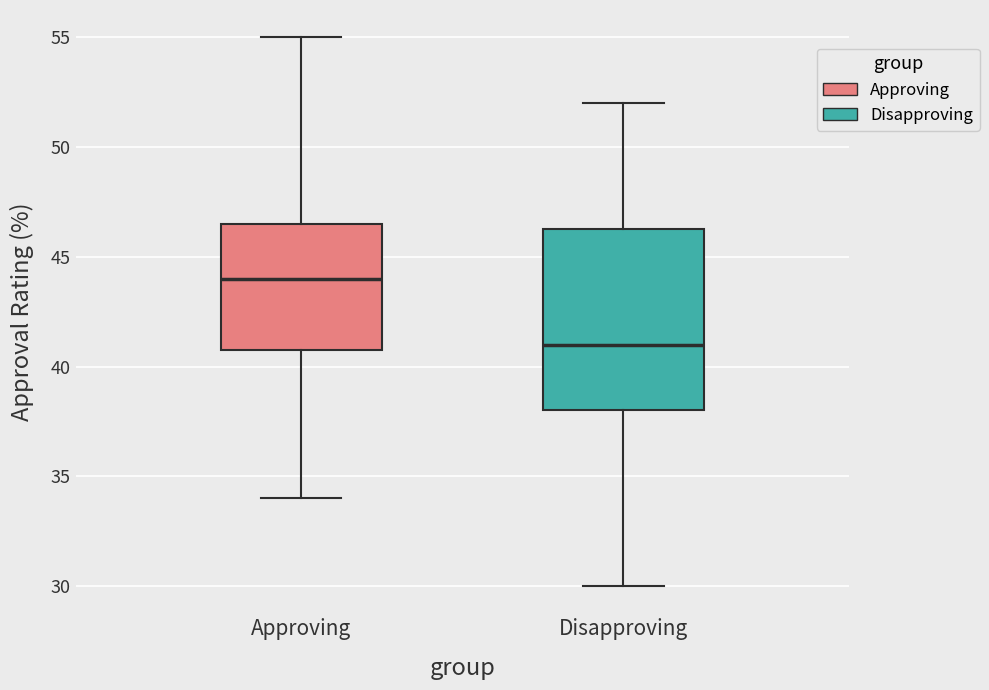

Reading left to right, read every box against the y-axis: the position of its median line, the range the box covers, and the ends of its whiskers. The values are not printed on the chart, so give them approximately, as read against the axis.

Approving: median 44.0, box 41.0 to 46.5, whiskers 34.0 to 55.0
Disapproving: median 41.0, box 38.0 to 46.5, whiskers 30.0 to 52.0